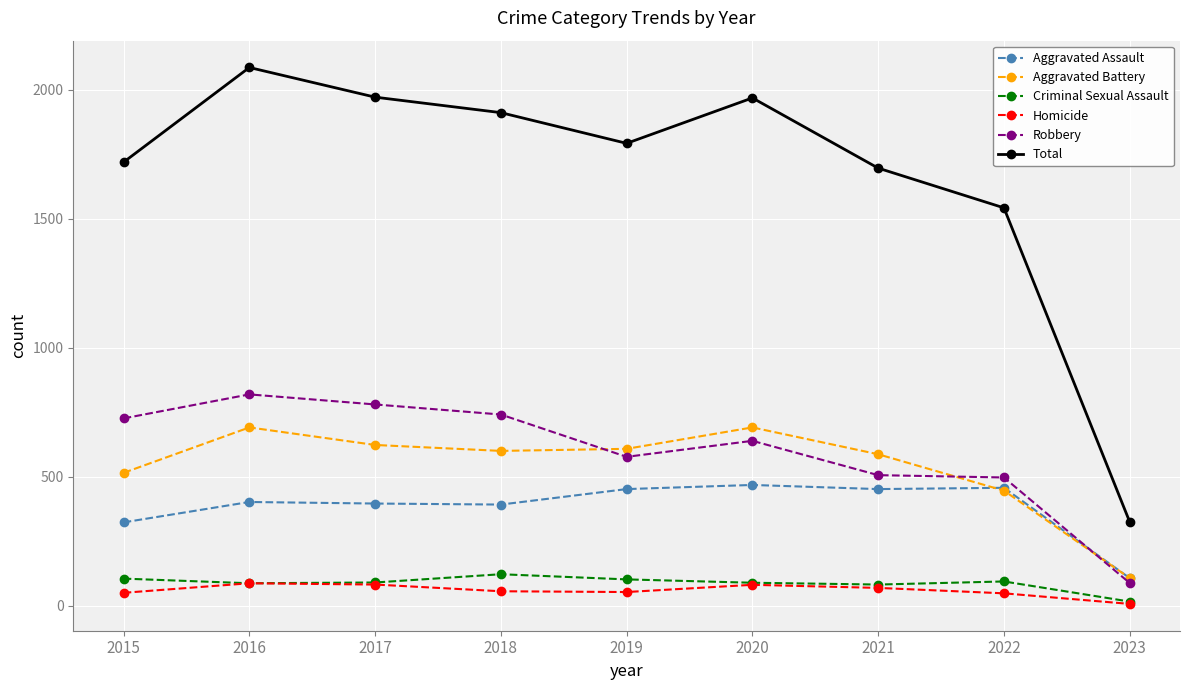

True or false: Robbery and Aggravated Assault cross at least once.

True